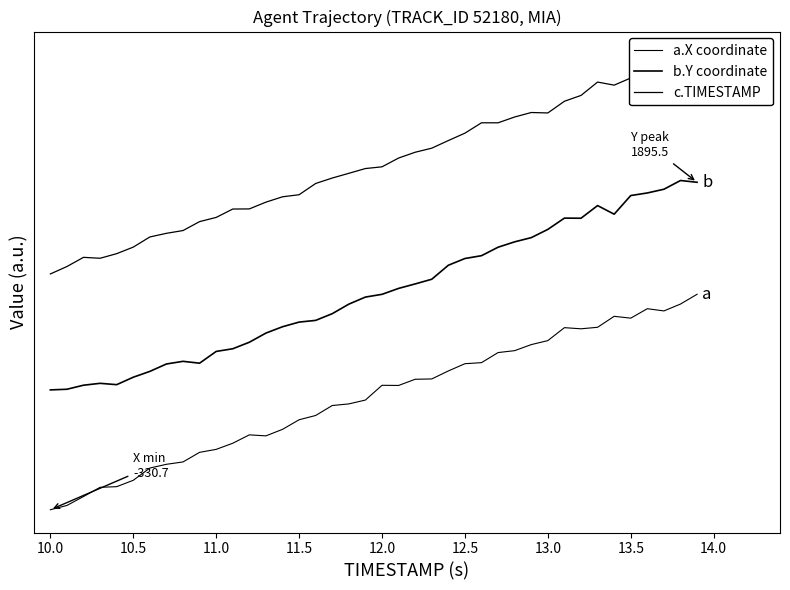

Which series has the largest total across all categories?

c.TIMESTAMP